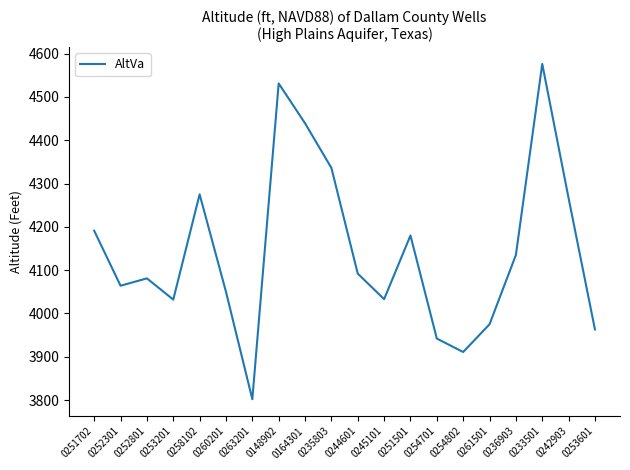

What is the change in value from 0252301 to 0233501?

+512